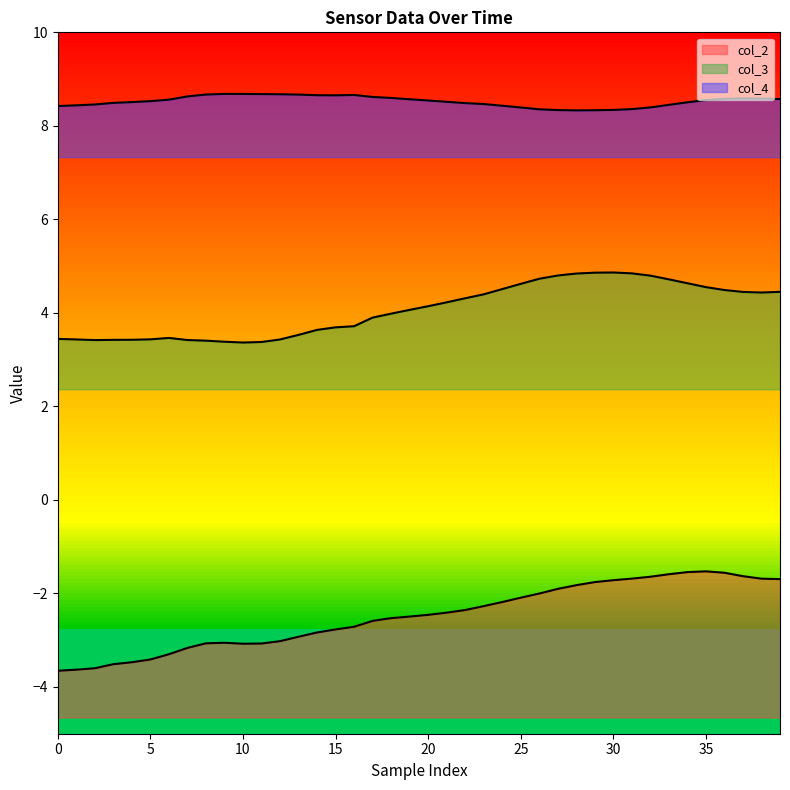

Between 15 and 15, which series saw the biggest shift?

col_2